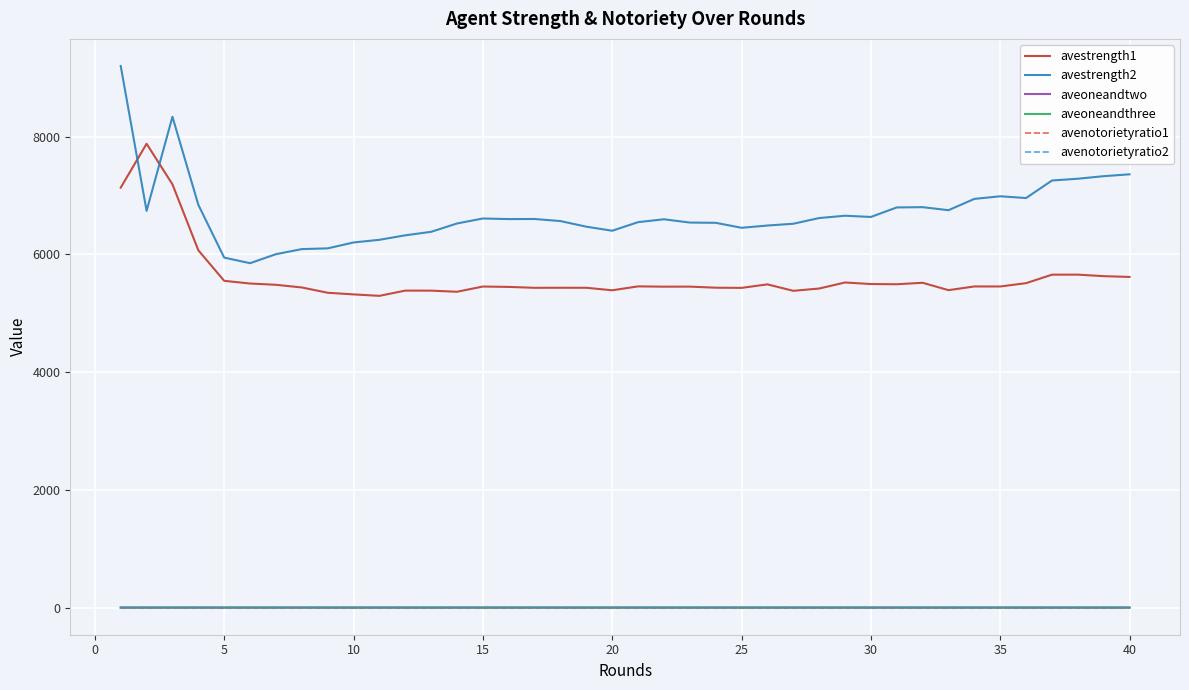

Which series has the largest total across all categories?

avestrength2